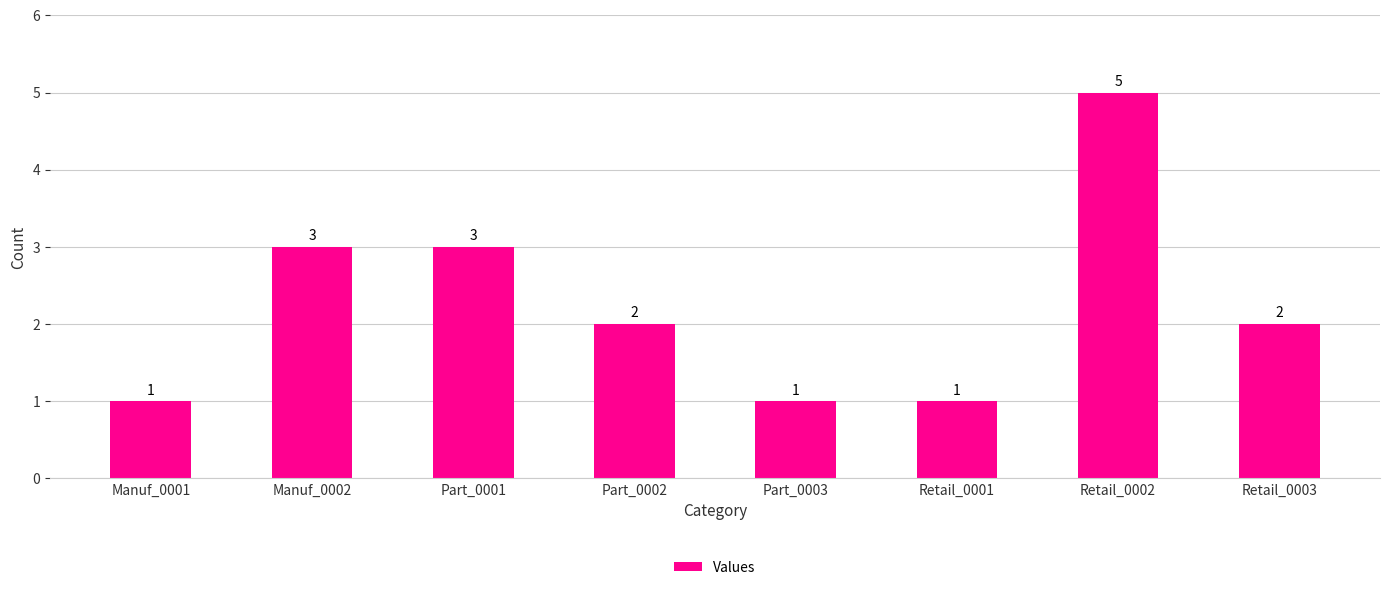

Reading left to right, list all the values displayed in this chart.

Manuf_0001=1	Manuf_0002=3	Part_0001=3	Part_0002=2	Part_0003=1	Retail_0001=1	Retail_0002=5	Retail_0003=2